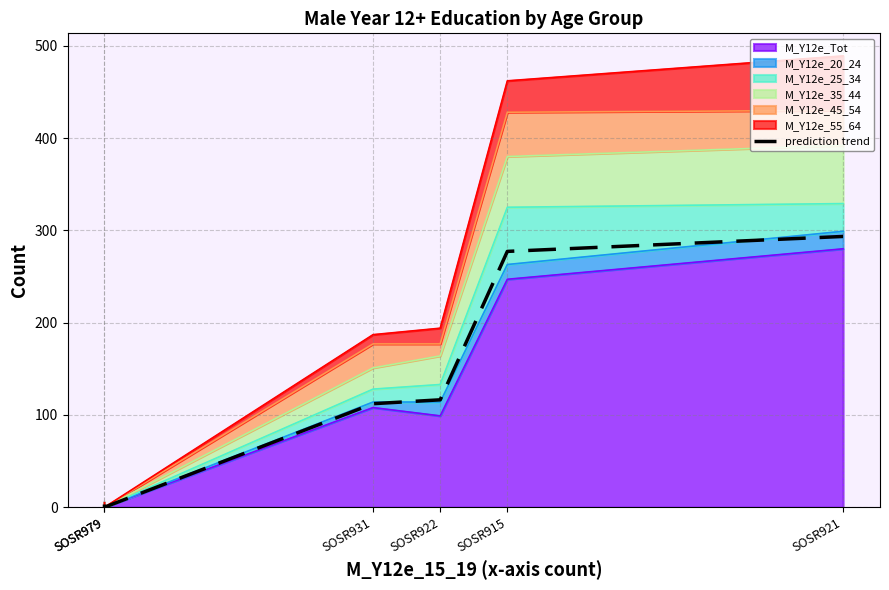

List the labels in order of value, largest first.

SOSR921, SOSR915, SOSR922, SOSR931, SOSR979, SOSR979